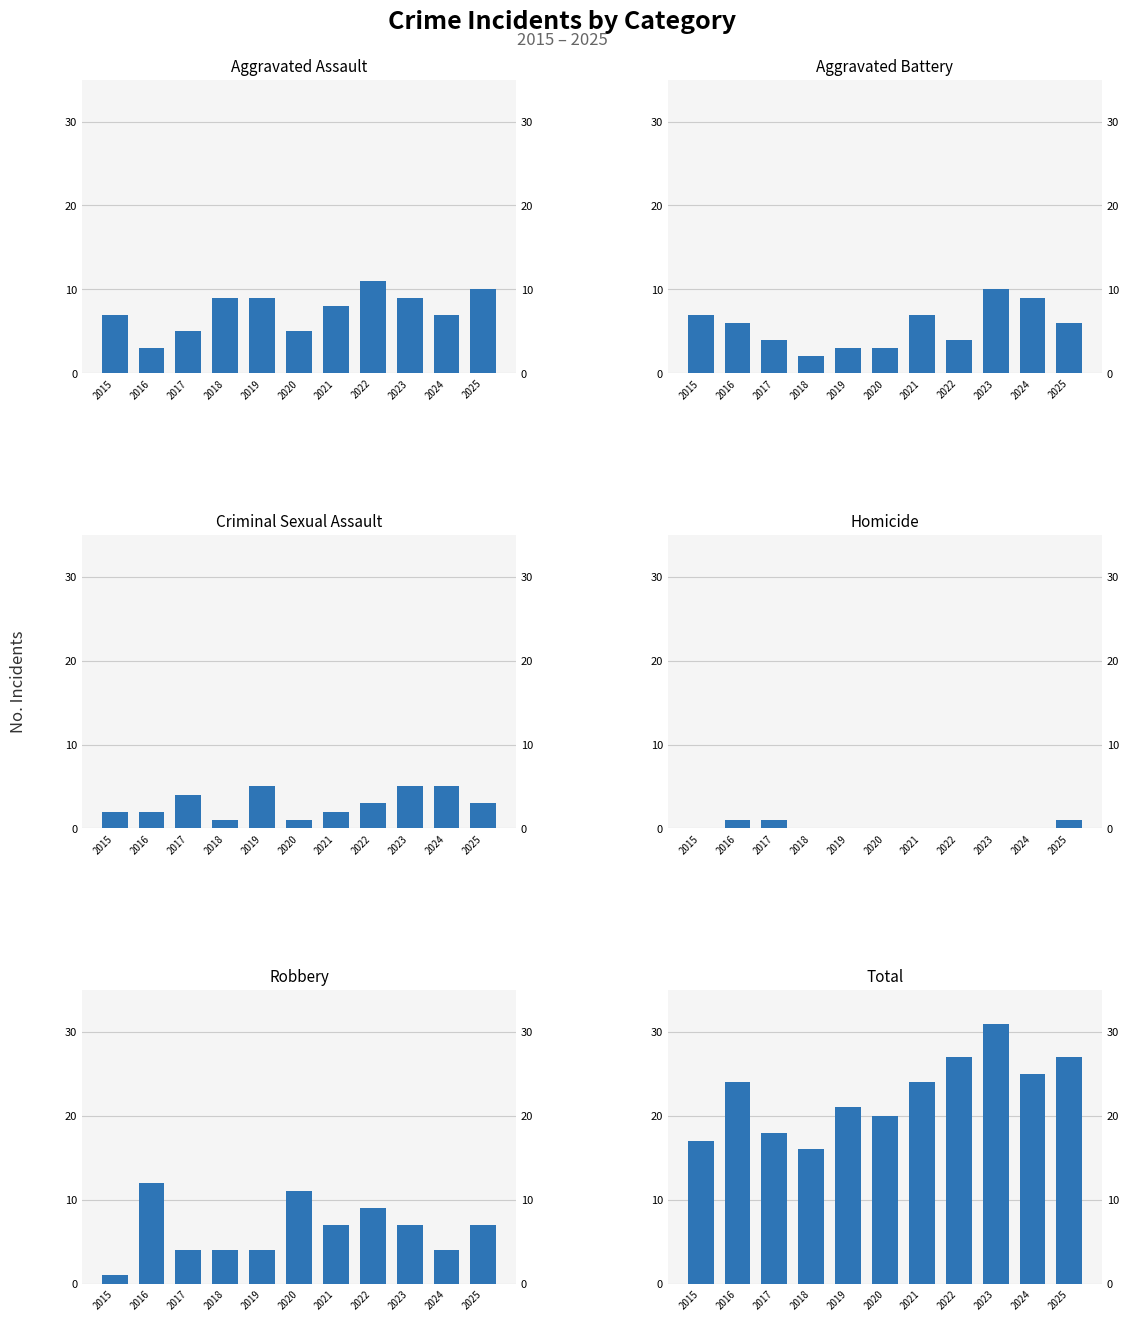

At 2017, list the series in order from largest to smallest.

Total, Aggravated Assault, Aggravated Battery, Criminal Sexual Assault, Robbery, Homicide